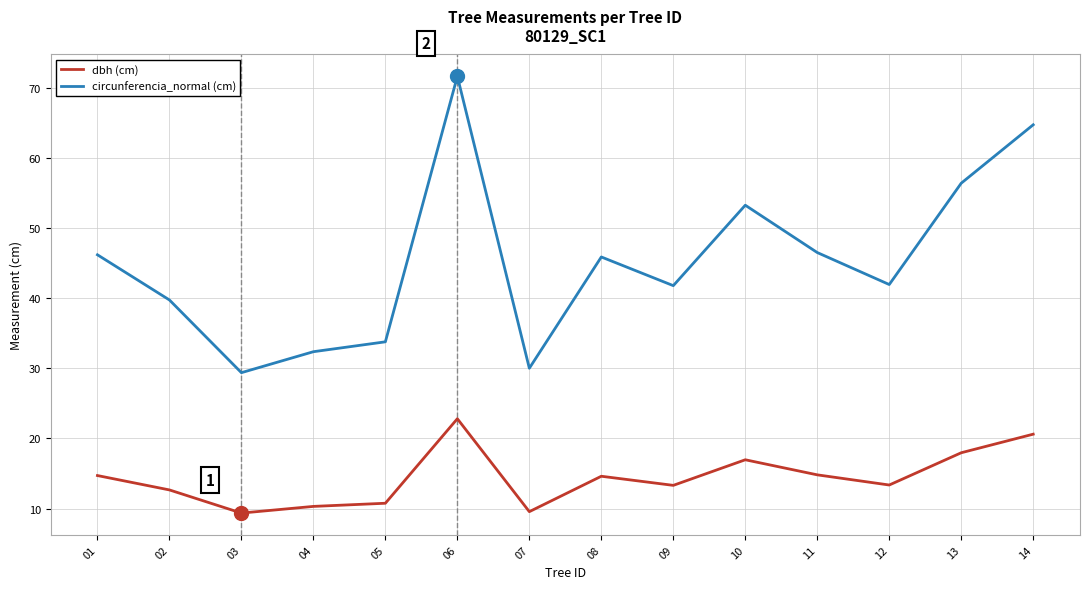

At which label does circunferencia_normal (cm) reach its peak?

06